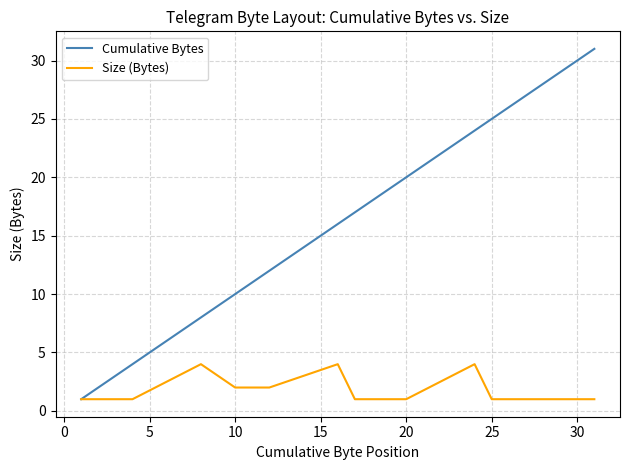

List the series in order of their peak value, highest first.

Cumulative Bytes, Size (Bytes)